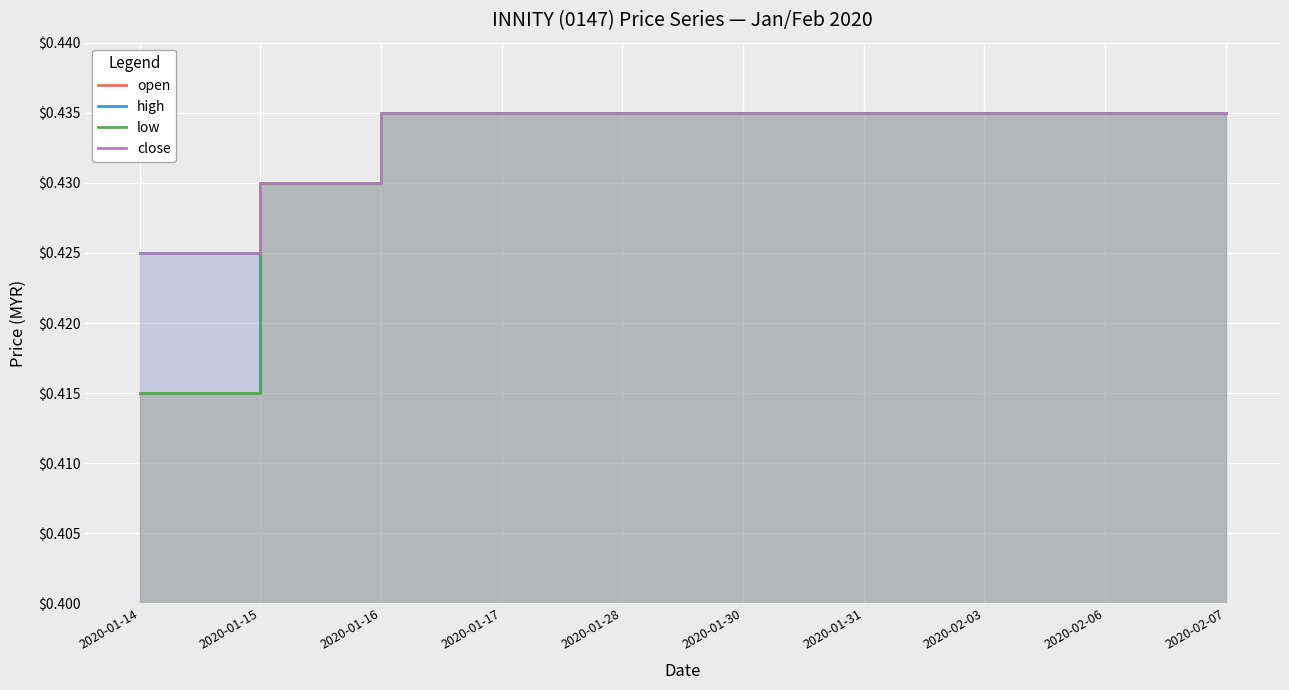

What is the sum of the high values at 2020-02-03 and 2020-02-06?

0.9